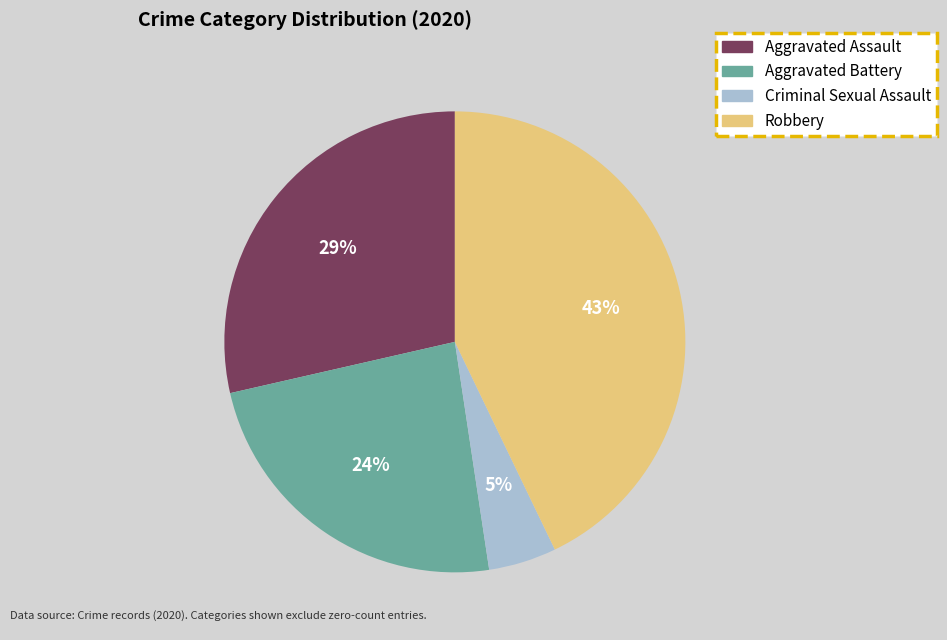

To the nearest percent, what is the average slice percentage?

25%